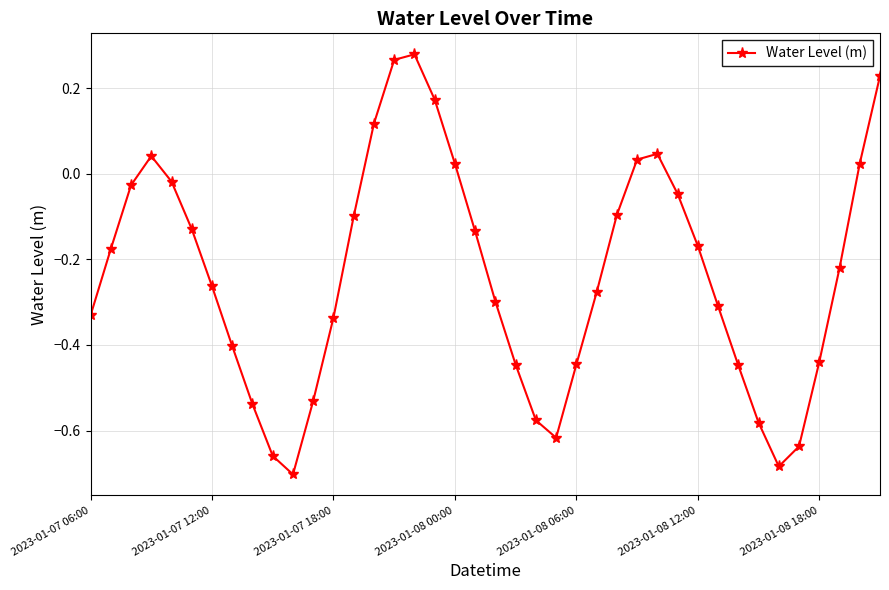

Is this an area chart (filled region under the line)?

No